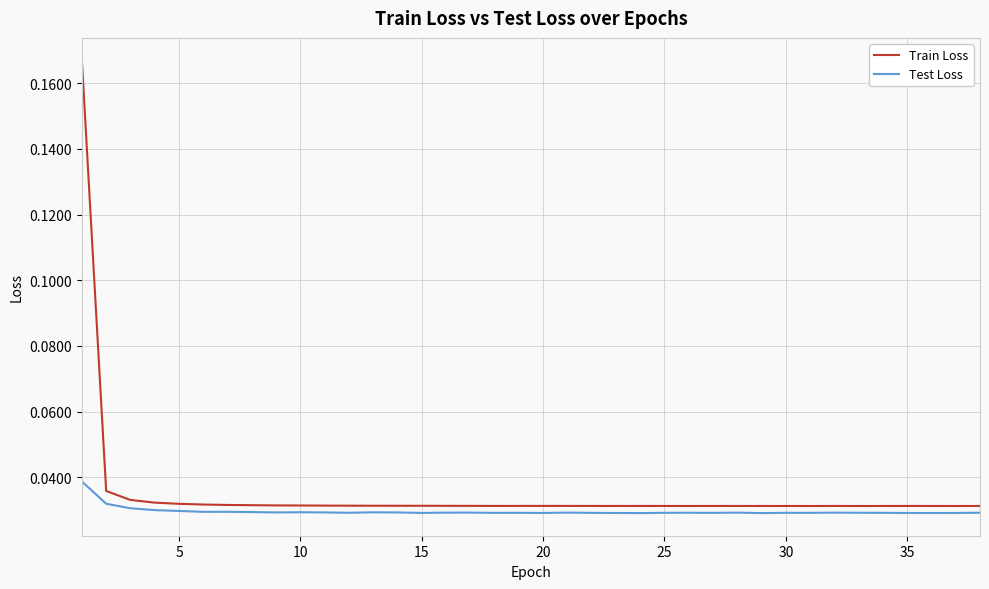

List the series in order of their peak value, highest first.

Train Loss, Test Loss